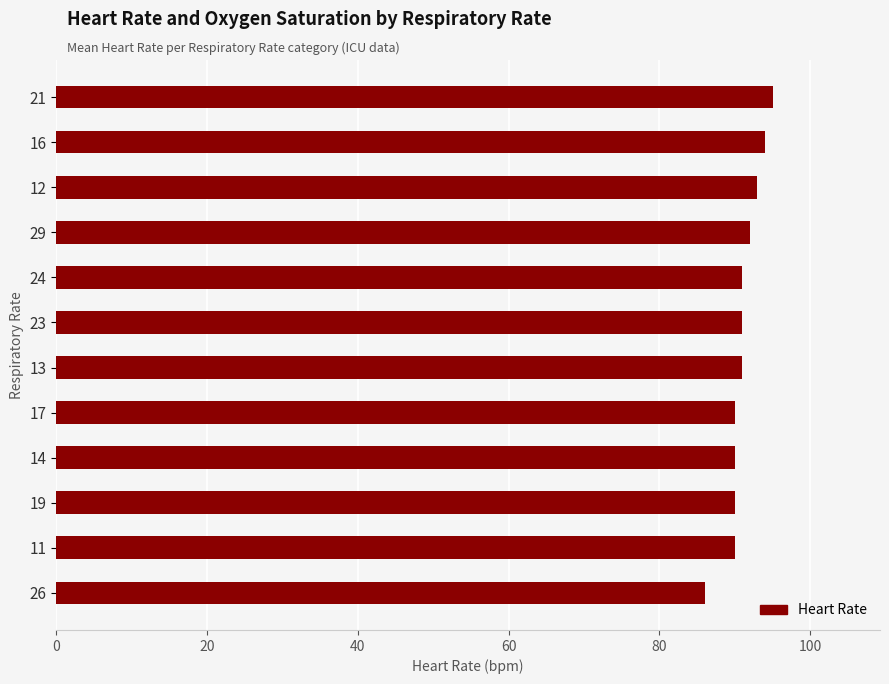

What is the ratio of the value at 13 to the value at 16?

1.0